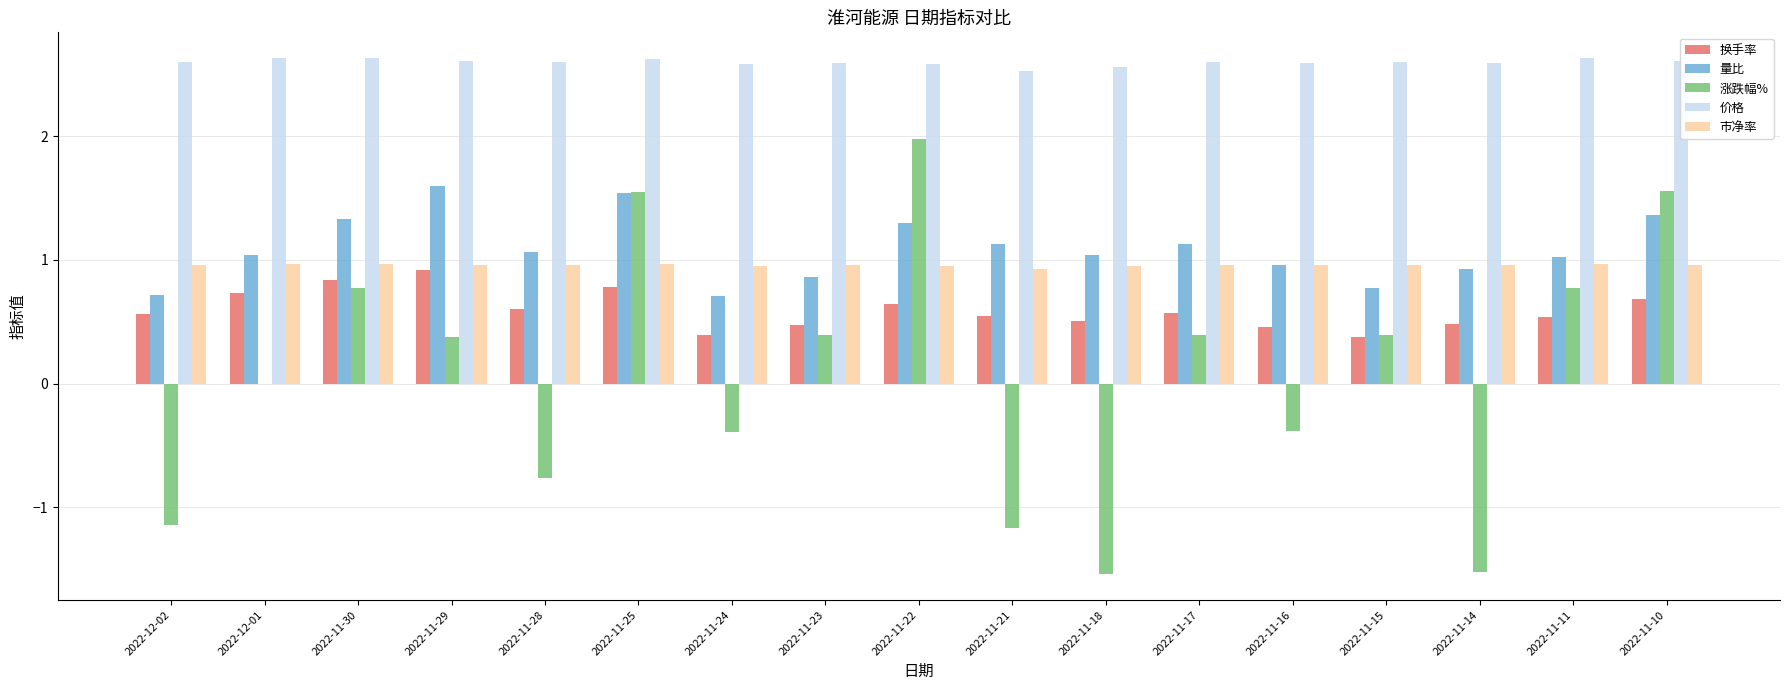

How many groups of bars are there?

17